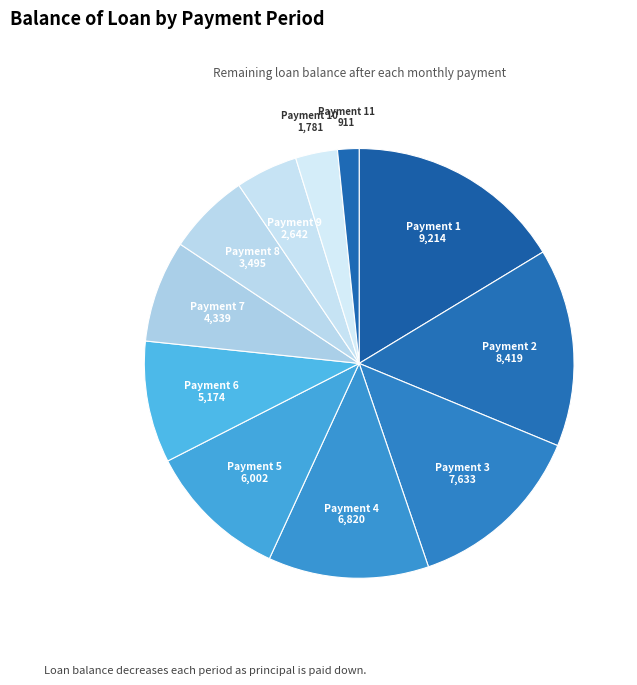

Count the number of slices in the pie.

11